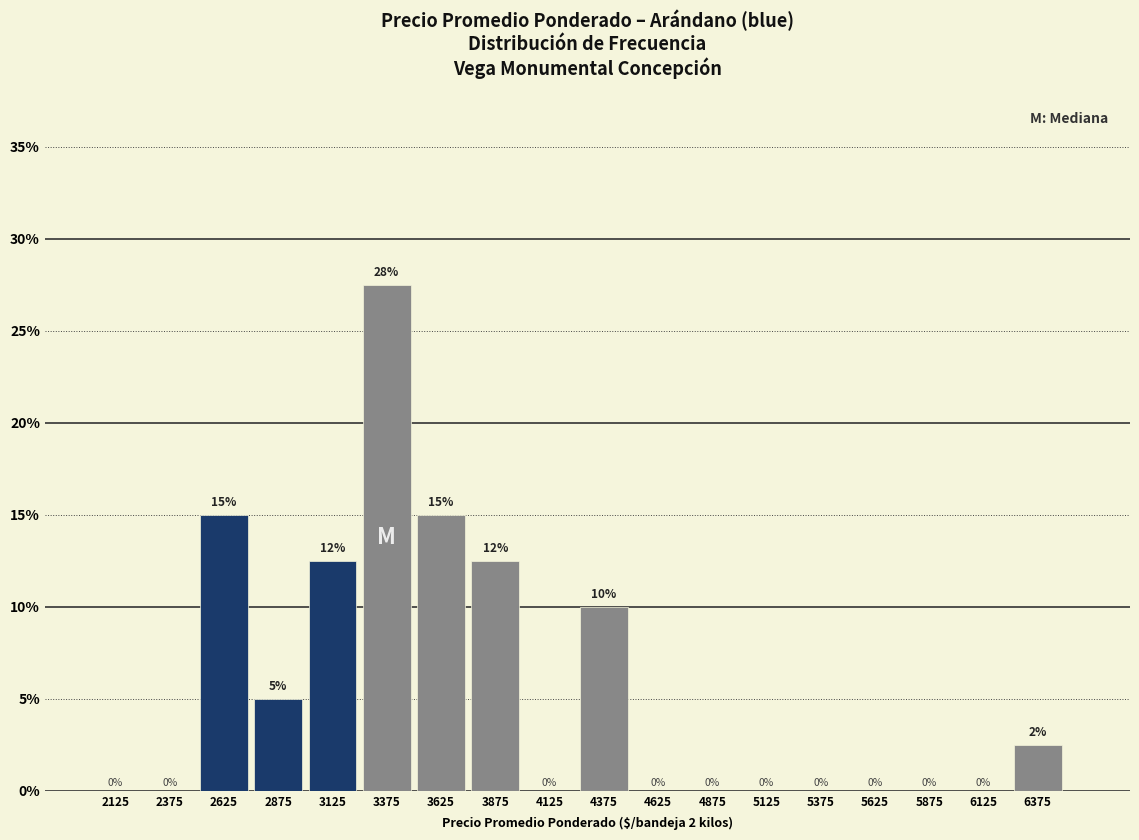

Over which range of the x-axis is the bar tallest?

3250 to 3500